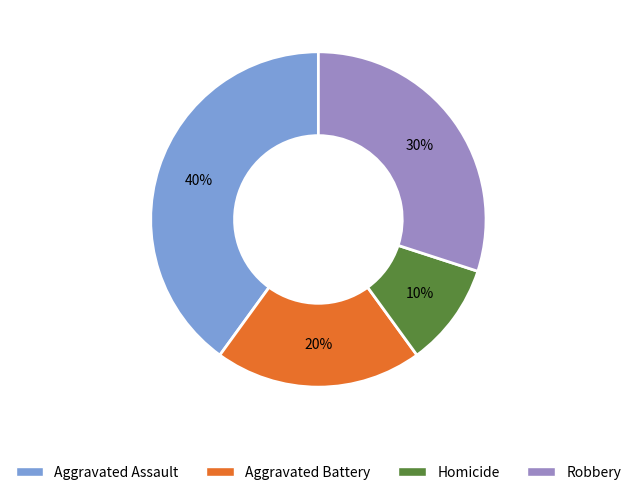

To the nearest percent, what is the difference between the Homicide and Robbery slice percentages?

20%